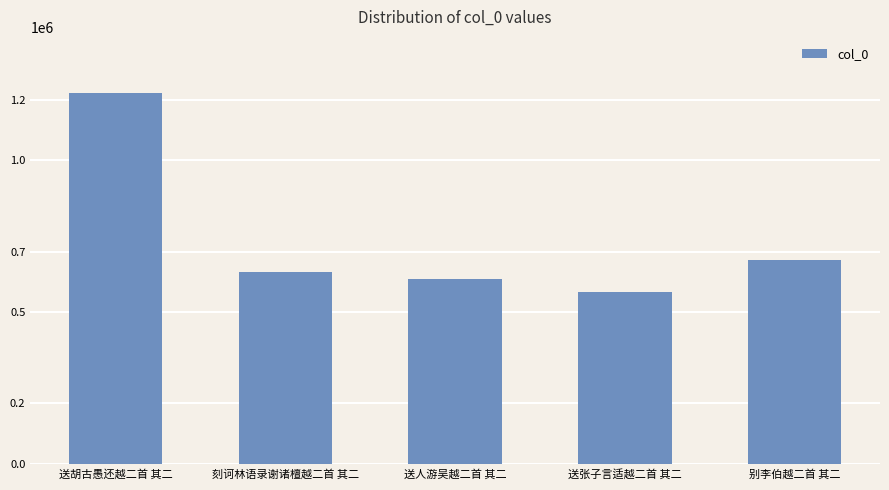

True or false: the data shows 610927 at 送人游吴越二首 其二.

True